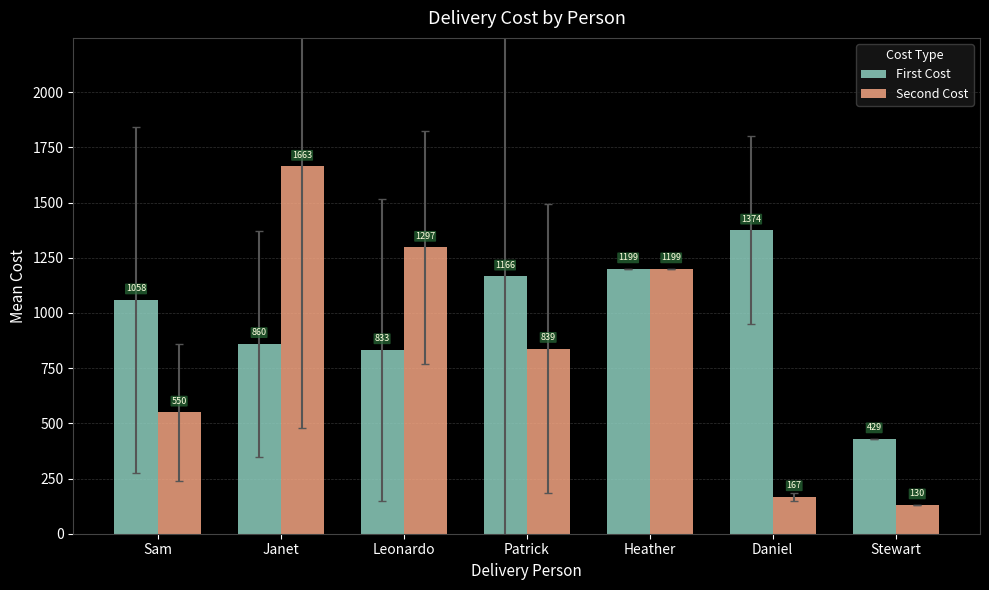

Where is First Cost nearest to the value 901?

Janet